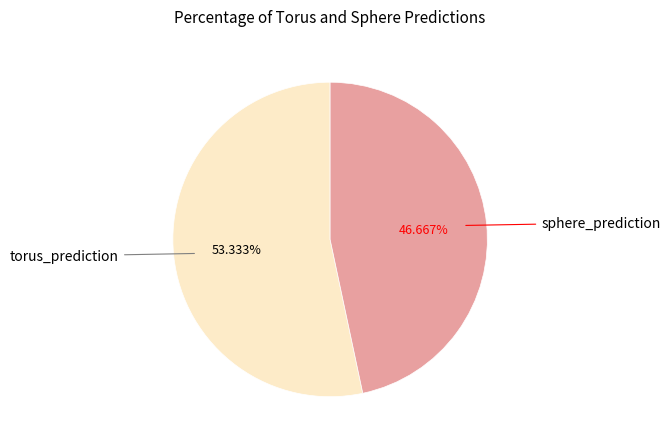

How many slices are in this pie chart?

2